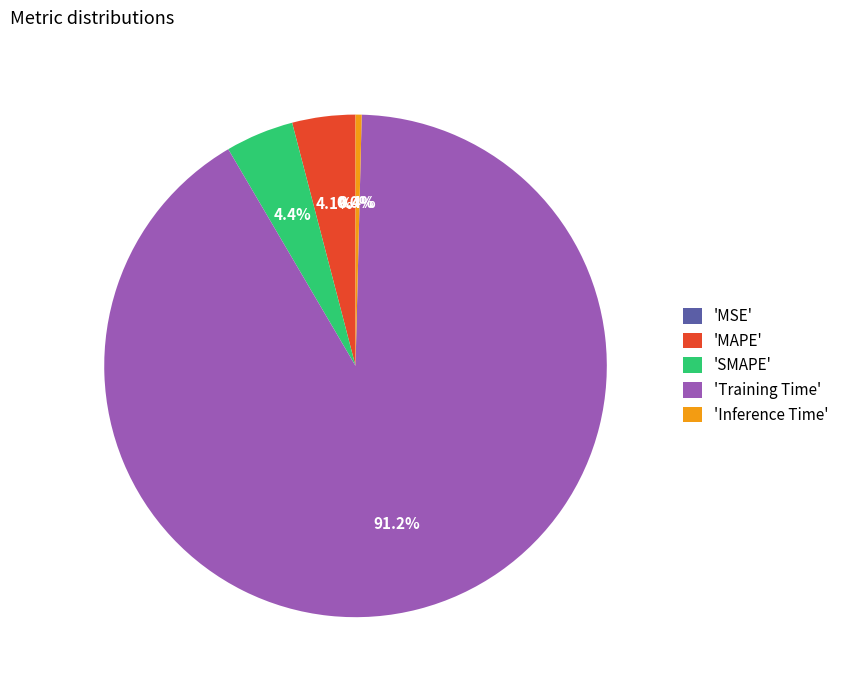

Which category has the biggest portion of the pie?

Training Time